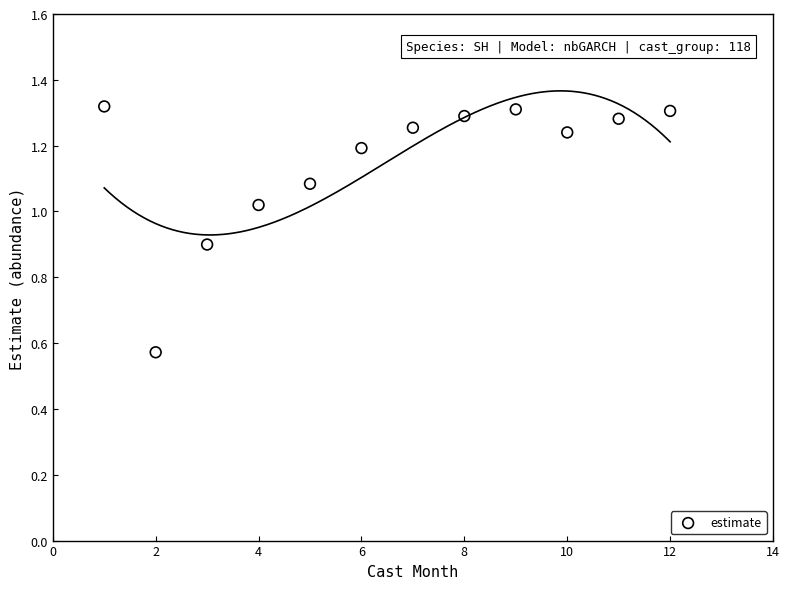

What is the average Y value?

1.1